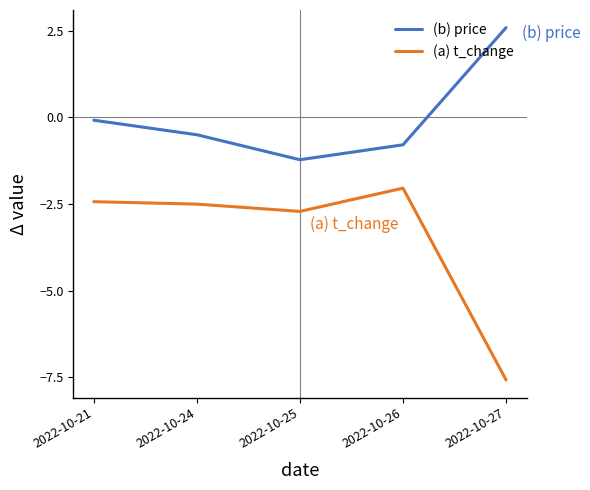

Rank the series at 2022-10-26 from lowest to highest value.

(a) t_change, (b) price